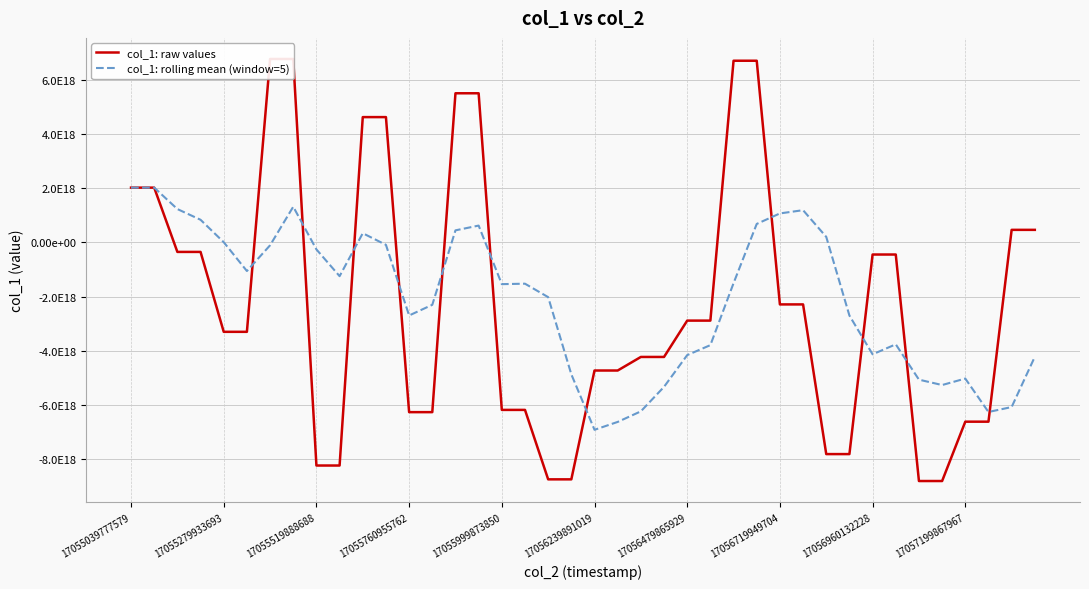

Where is col_1: raw values nearest to the value -1019470584675763712?

17056960132228